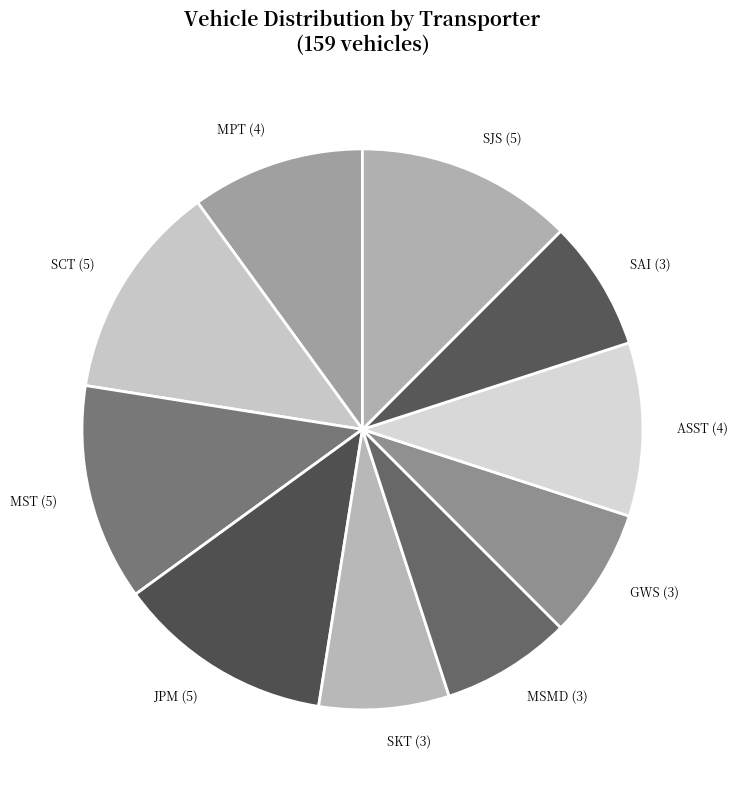

Between JPM and ASST, which is larger?

JPM